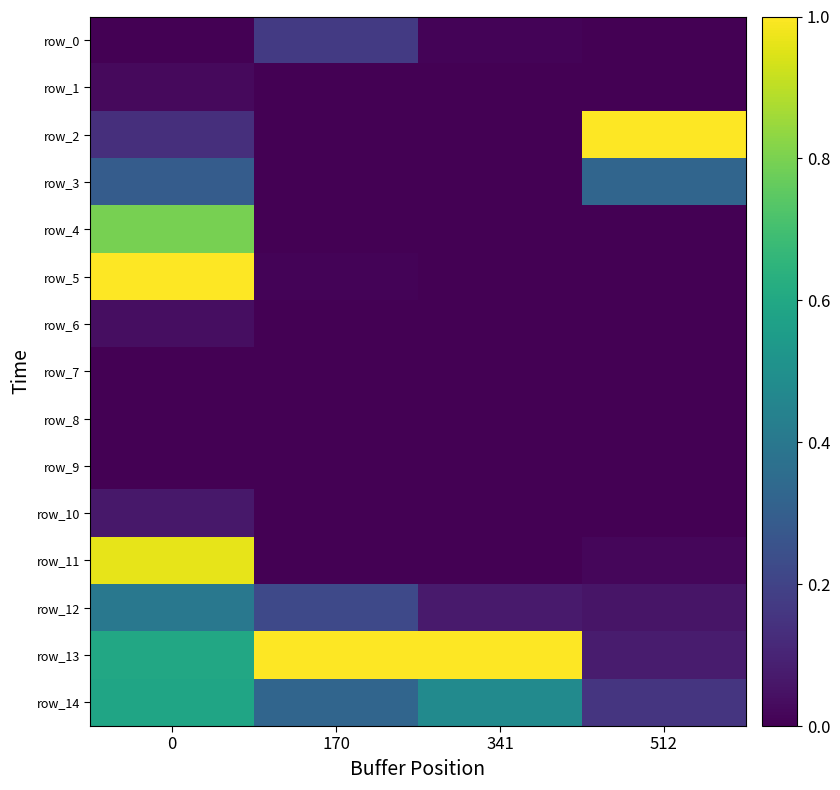

Which series has the largest total across all categories?

row_13